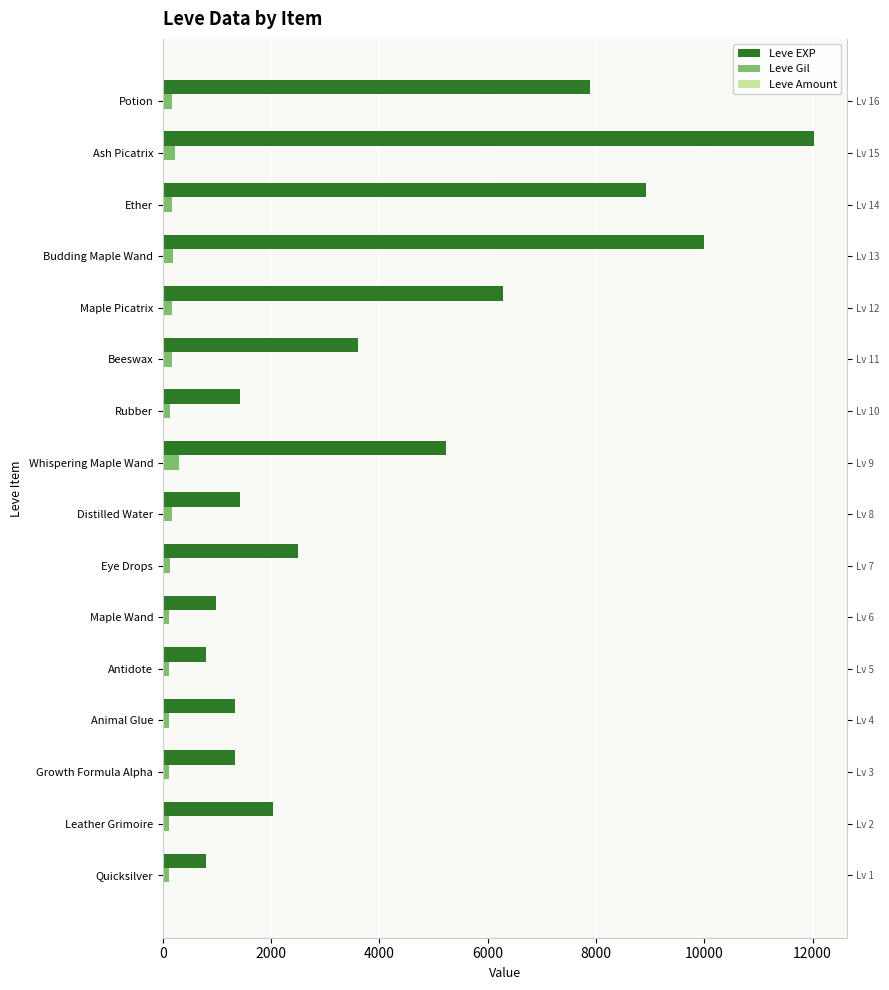

Between Maple Picatrix and Eye Drops, which is larger?

Maple Picatrix